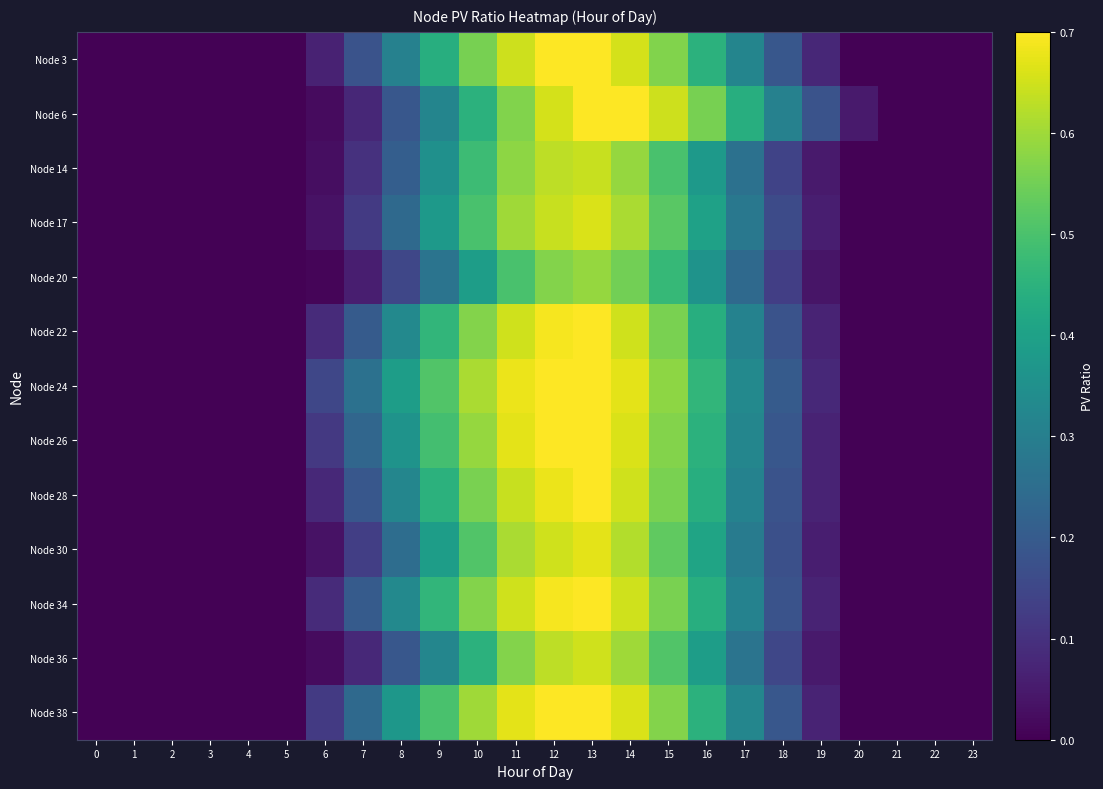

Rank the series at 17 from lowest to highest value.

Node 20, Node 14, Node 36, Node 17, Node 30, Node 22, Node 28, Node 34, Node 3, Node 26, Node 38, Node 24, Node 6